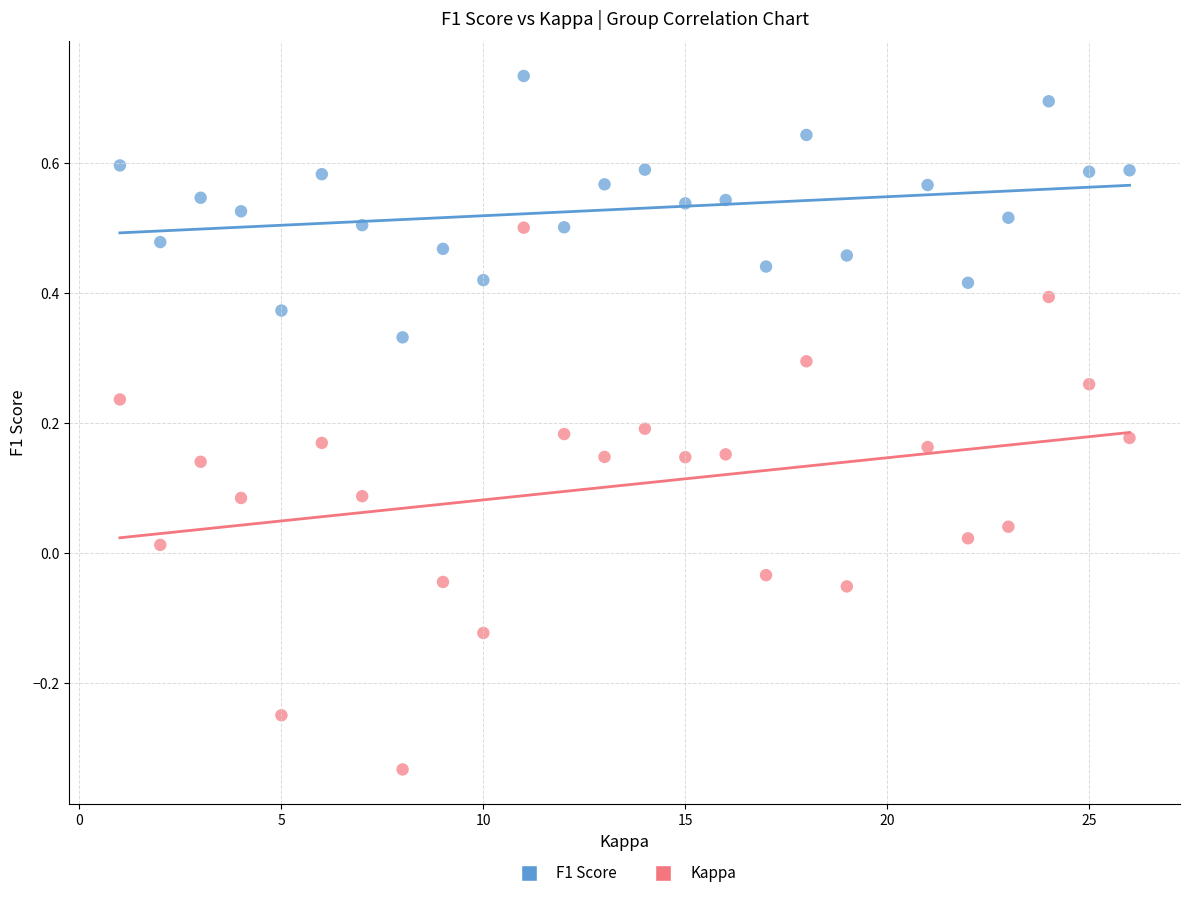

Which series has the widest spread of Y values?

Kappa